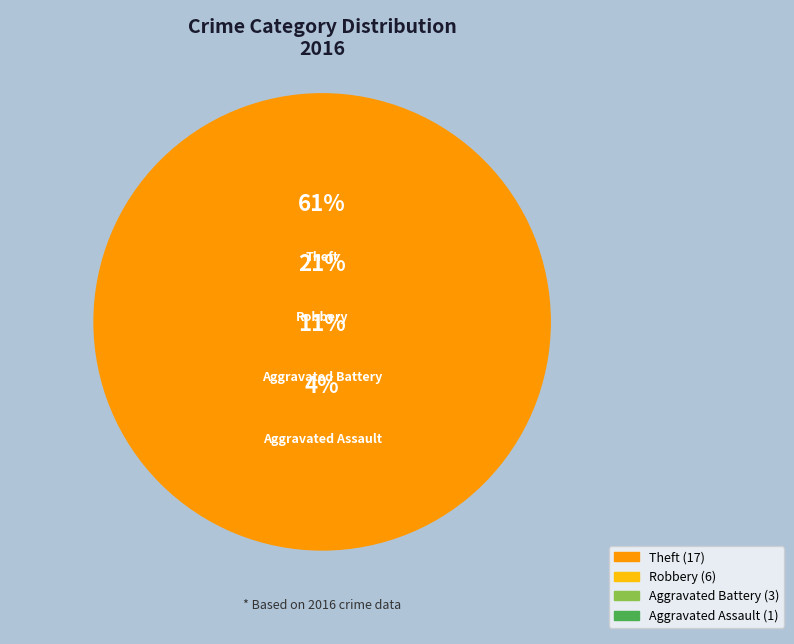

Do Robbery and Aggravated Battery together represent more than half of the pie?

No